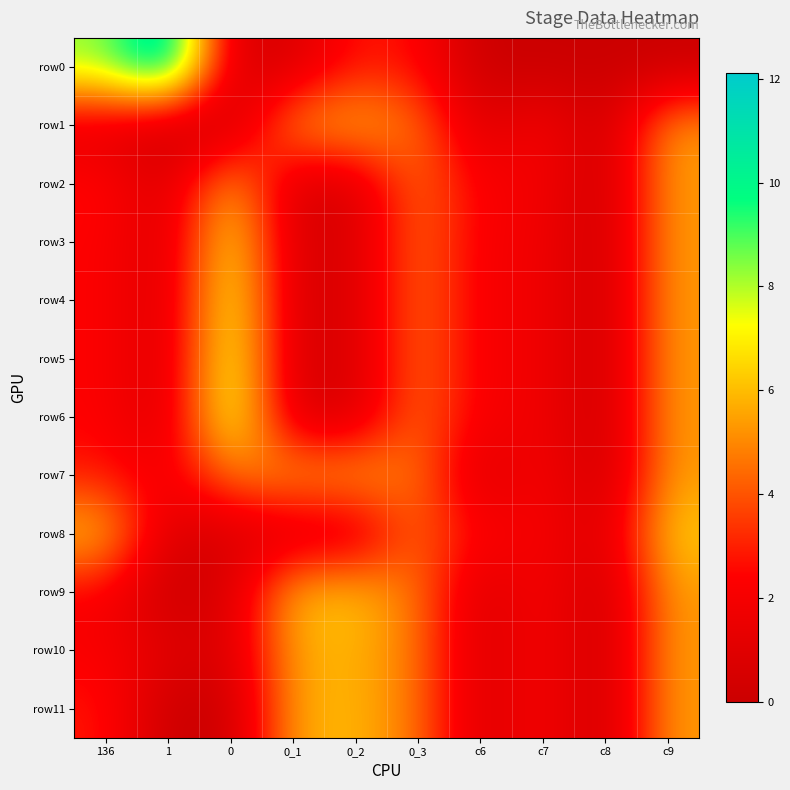

At which category does the chart reach its minimum across all series?

c6